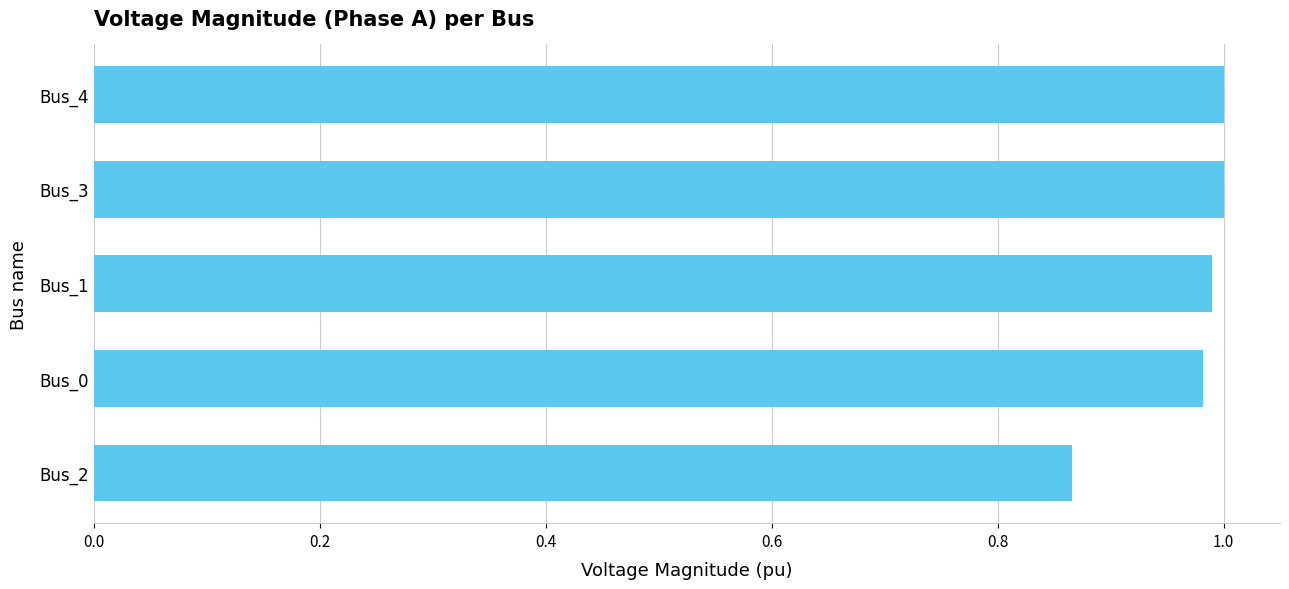

Count the number of categories in the chart.

5